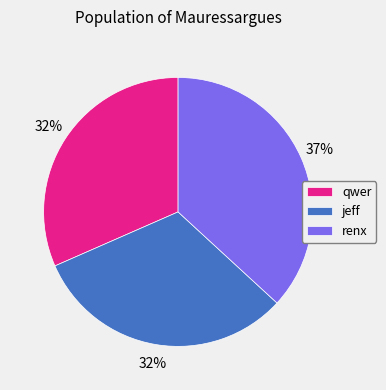

How many segments does this pie chart have?

3